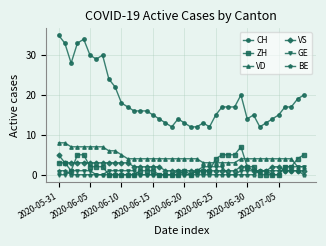

What is the maximum value shown in the chart?

35